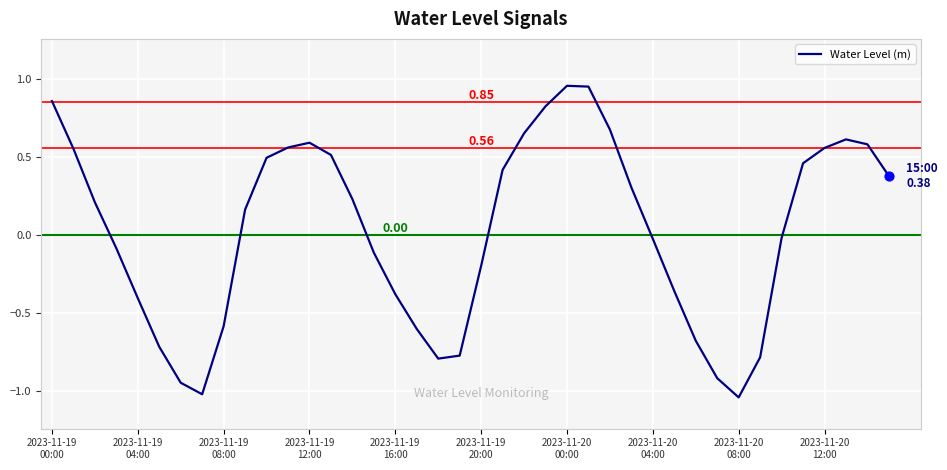

What is the difference between the maximum and minimum values?

2.0